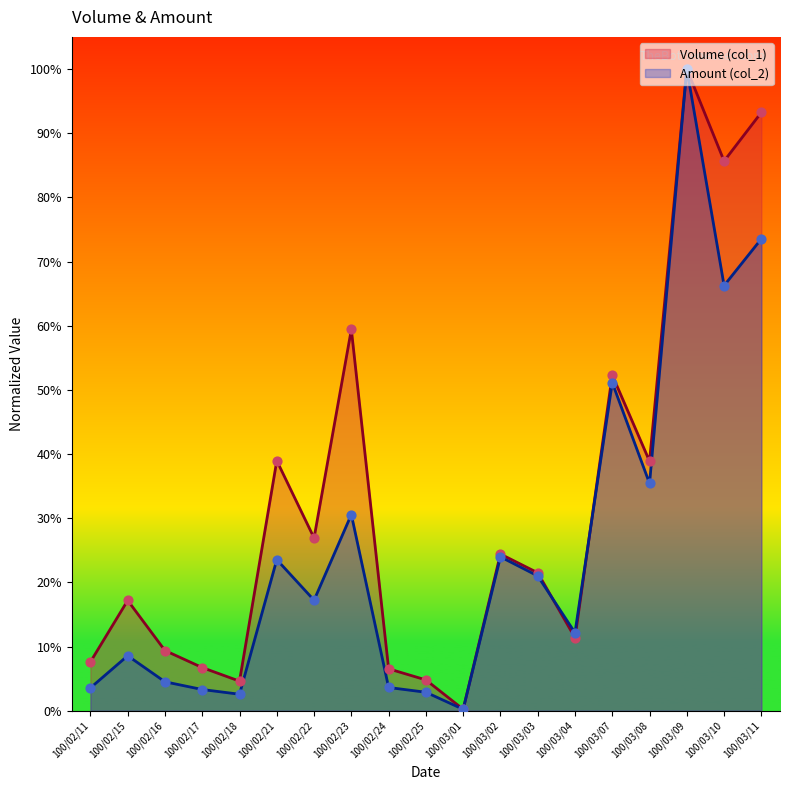

Which series has the widest spread of Y values?

Volume (col_1)